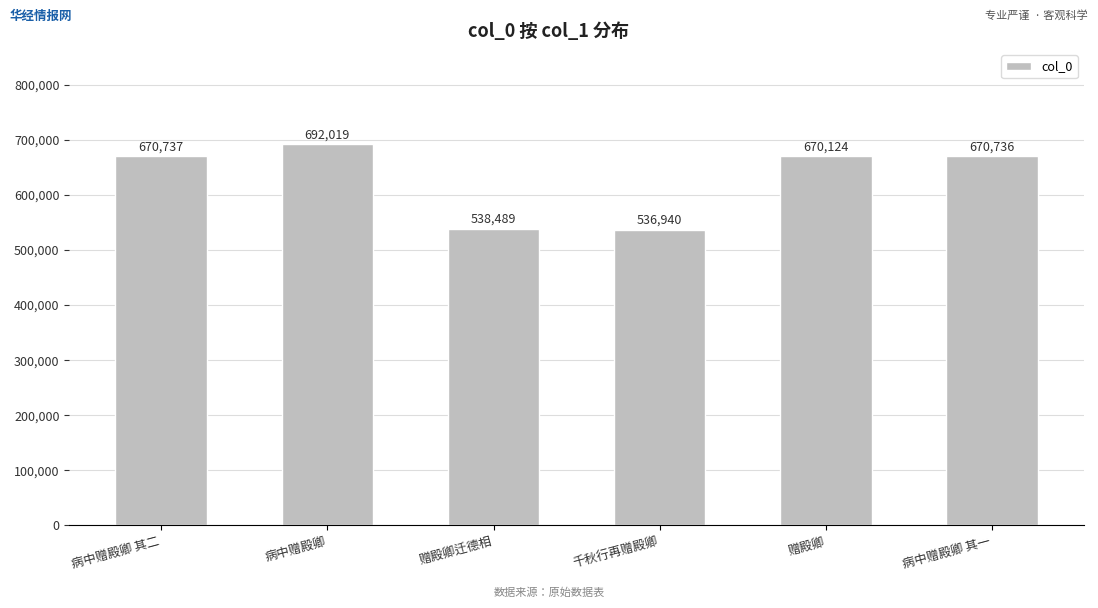

What is the label of the 6th bar from the right?

病中赠殿卿 其二